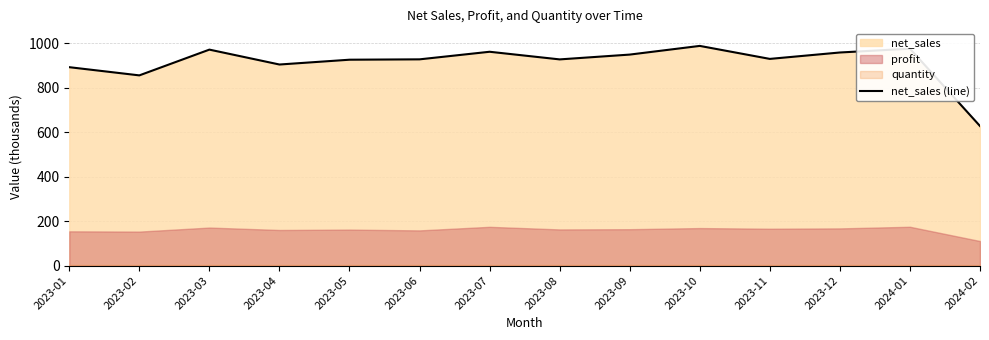

Where is the first local maximum?

2023-03